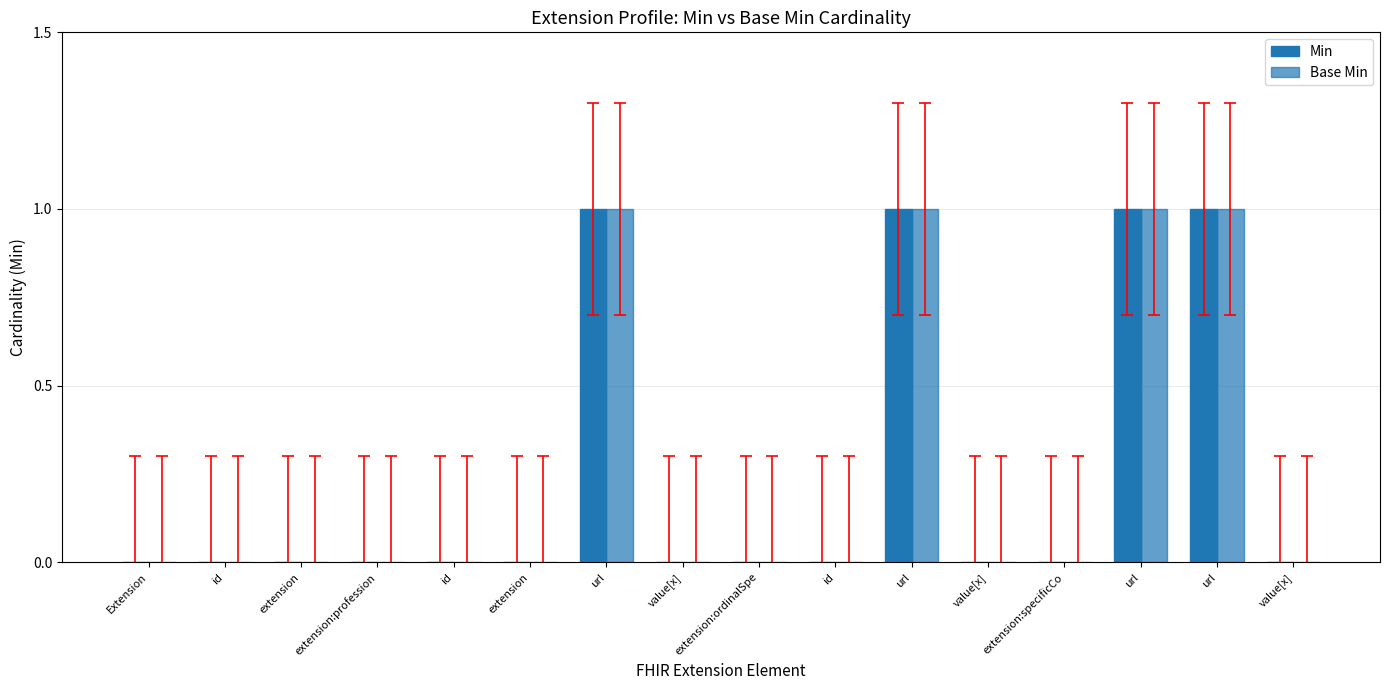

True or false: Base Min has a value of 1 at url.

True